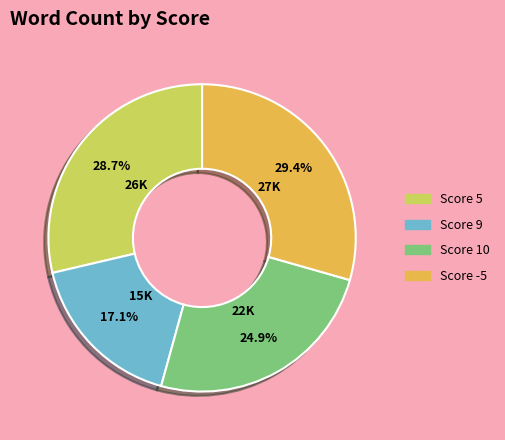

Does any single category account for the majority?

No